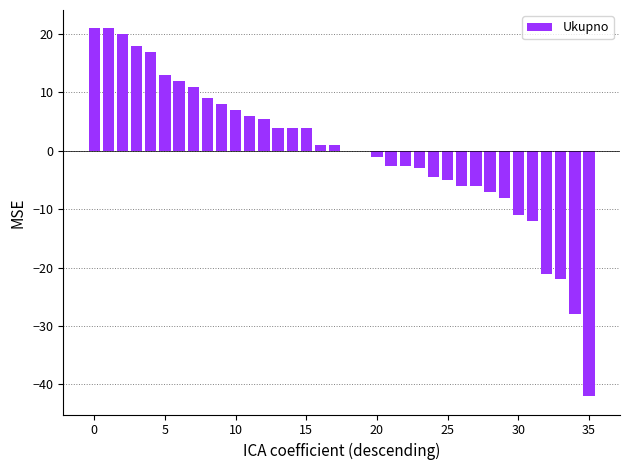

What is the greatest value displayed?

21.0